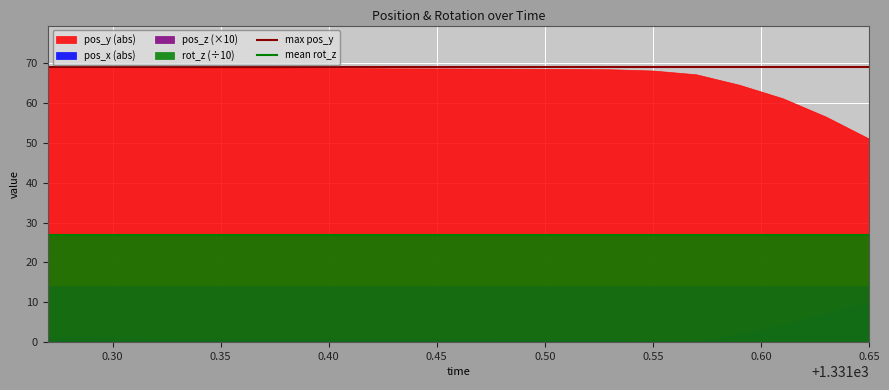

Reading left to right, what are all the values shown in this chart?

max pos_y: 69.1	69.1
mean rot_z: 27.0	27.0